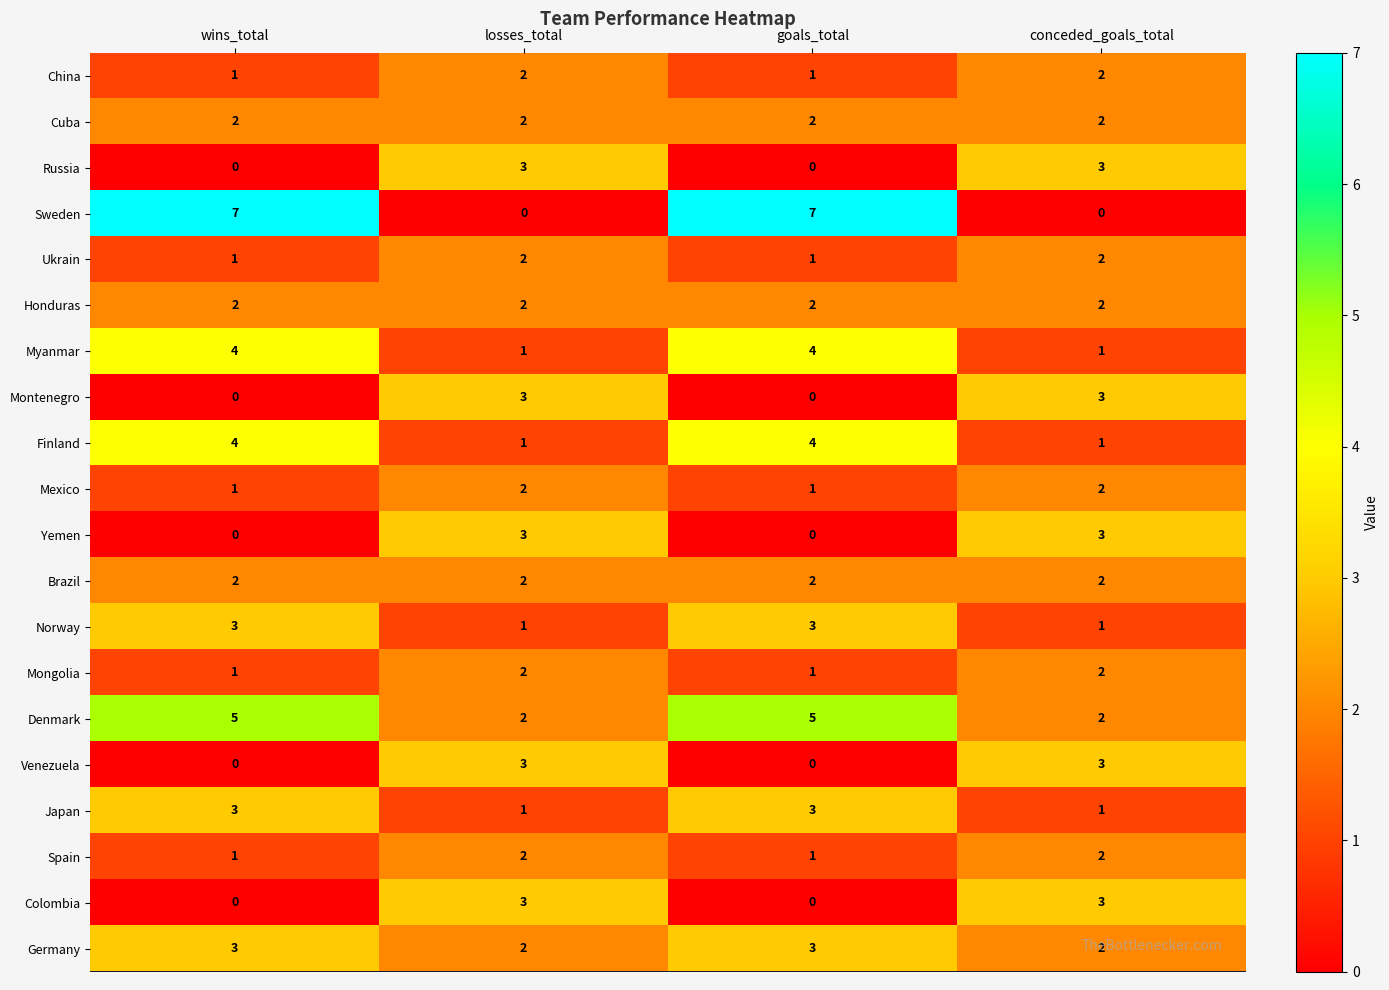

What is the sum of the Russia values at wins_total and conceded_goals_total?

3